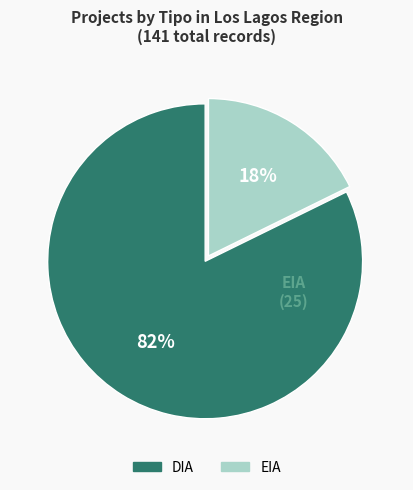

Which category has the smallest portion of the pie?

EIA